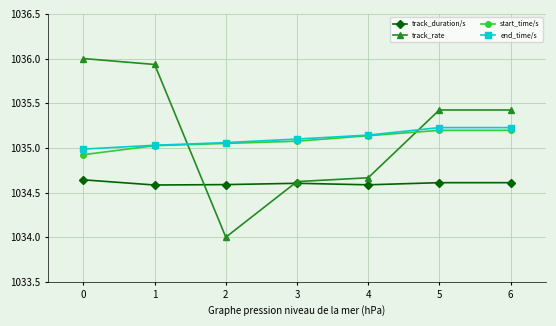

What is the total value across all series at 2?

4138.7